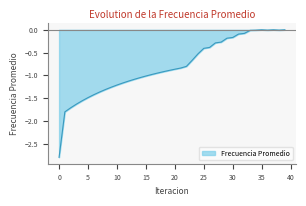

What is the difference between the second highest and minimum values?

2.8